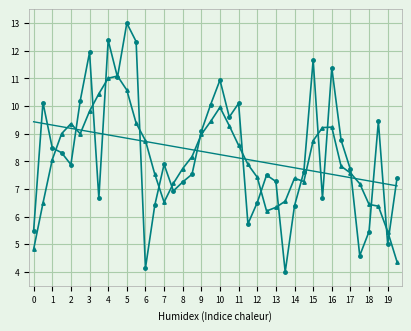

What is the minimum value shown in the chart?

4.0